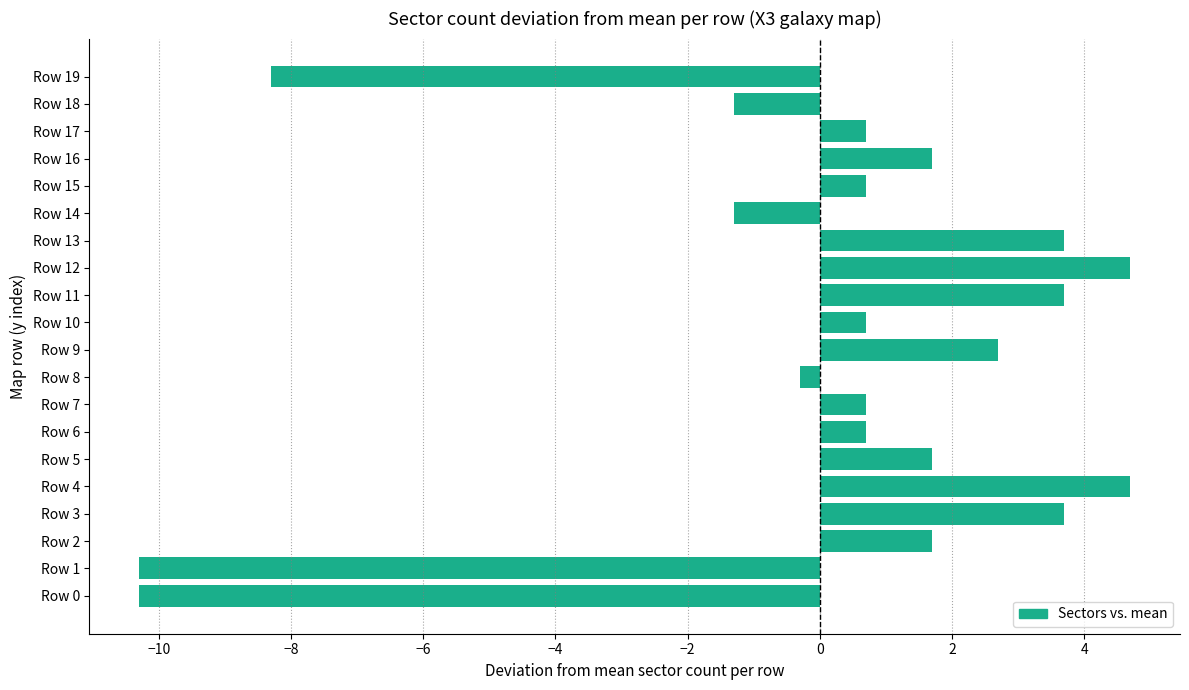

How many values are above zero?

14